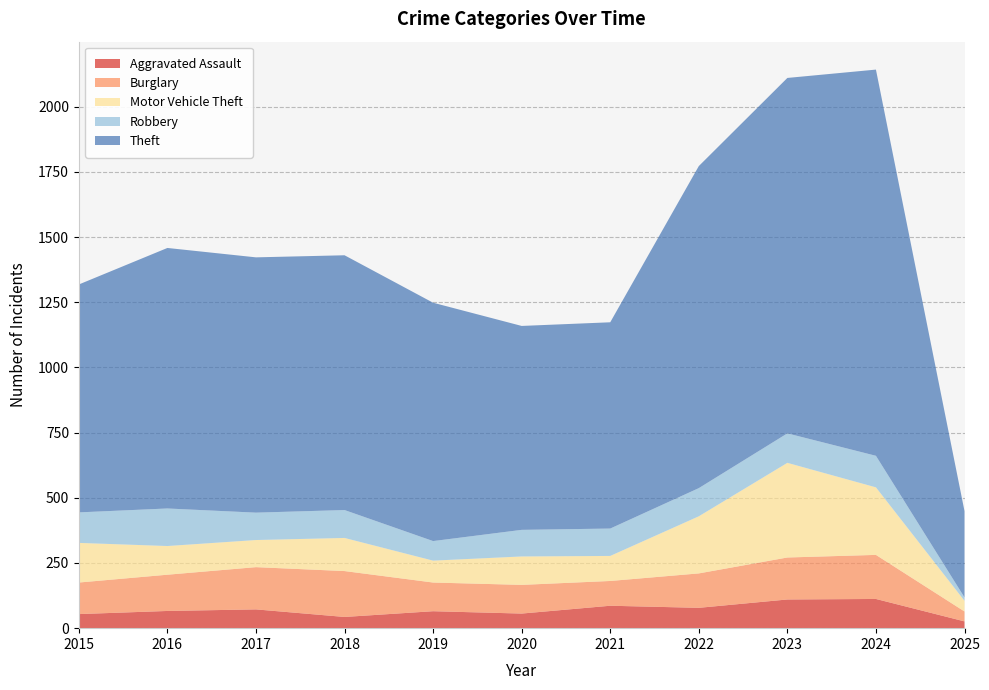

Reading right to left, transcribe all the data shown in this chart.

Aggravated Assault: 2025=26	2024=112	2023=110	2022=78	2021=86	2020=56	2019=65	2018=43	2017=72	2016=66	2015=54
Burglary: 2025=38	2024=169	2023=161	2022=132	2021=95	2020=110	2019=110	2018=176	2017=162	2016=139	2015=121
Motor Vehicle Theft: 2025=41	2024=259	2023=363	2022=219	2021=96	2020=109	2019=84	2018=127	2017=104	2016=110	2015=152
Robbery: 2025=13	2024=121	2023=113	2022=108	2021=105	2020=102	2019=75	2018=107	2017=105	2016=144	2015=117
Theft: 2025=331	2024=1481	2023=1363	2022=1235	2021=791	2020=782	2019=914	2018=977	2017=979	2016=999	2015=874